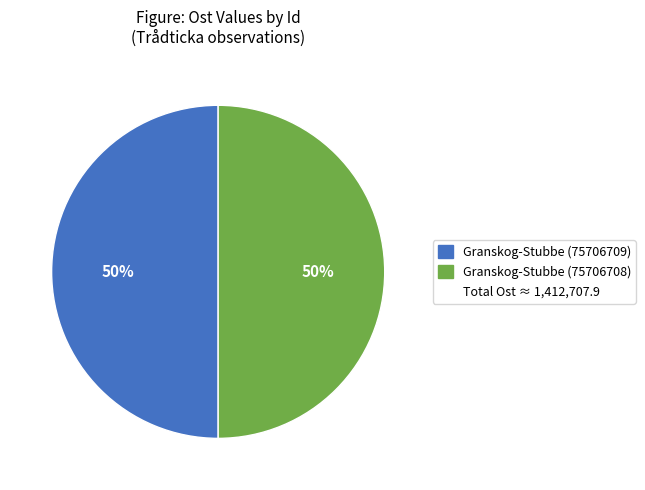

Count the number of slices in the pie.

2